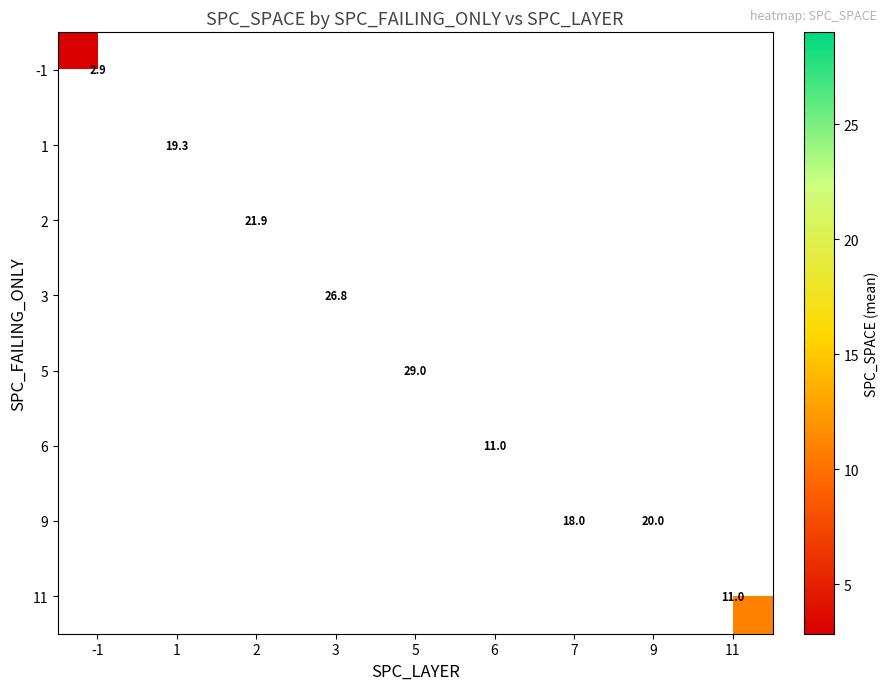

List the labels in order of -1 value, largest first.

-1, 1, 2, 3, 5, 6, 7, 9, 11